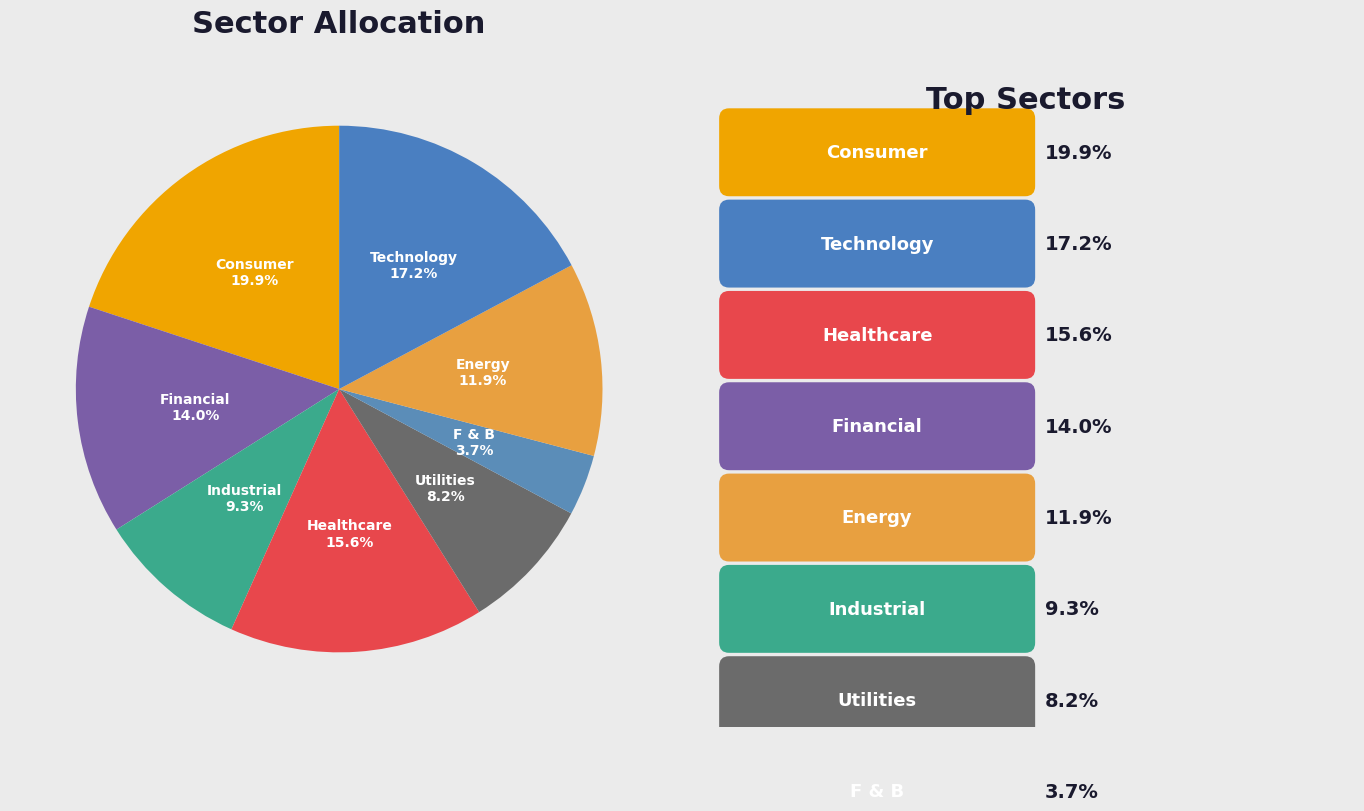

Which slice is the smallest?

F & B